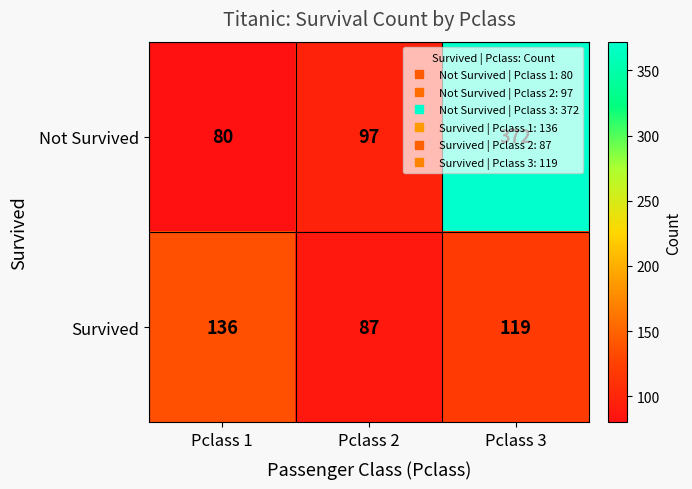

What is the sum of the Survived values at Pclass 3 and Pclass 1?

255